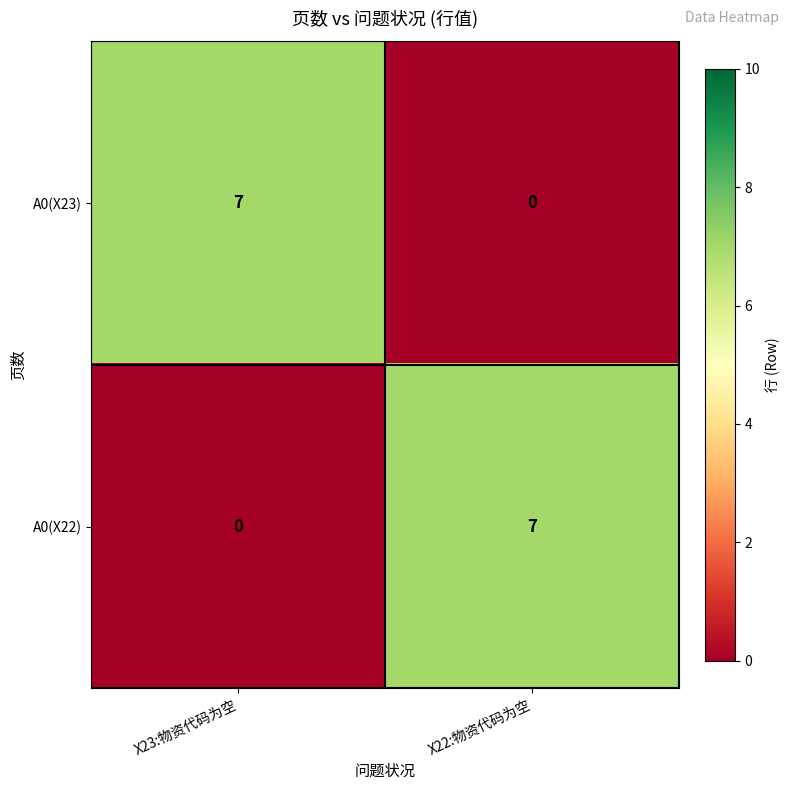

The A0(X23) series shows 4 at X23:物资代码为空. True or false?

False